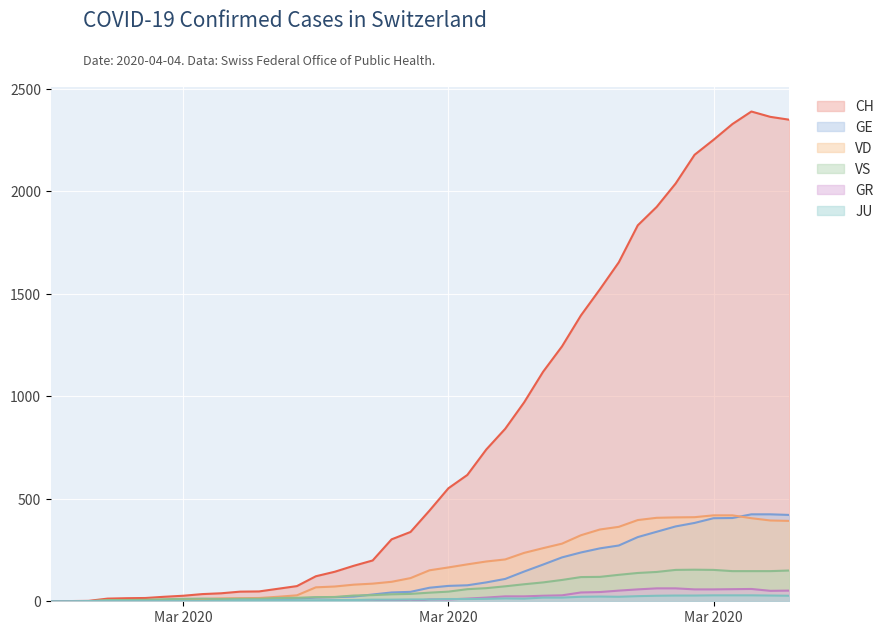

True or false: GR and CH intersect in this chart.

False